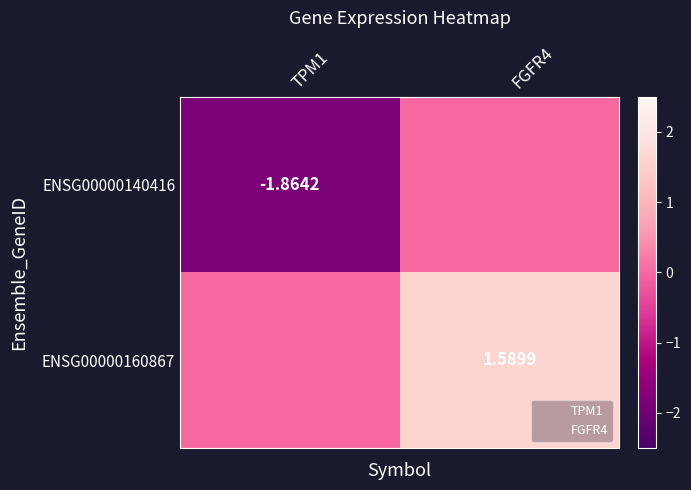

Rank the categories by ENSG00000140416 value from lowest to highest.

TPM1, FGFR4